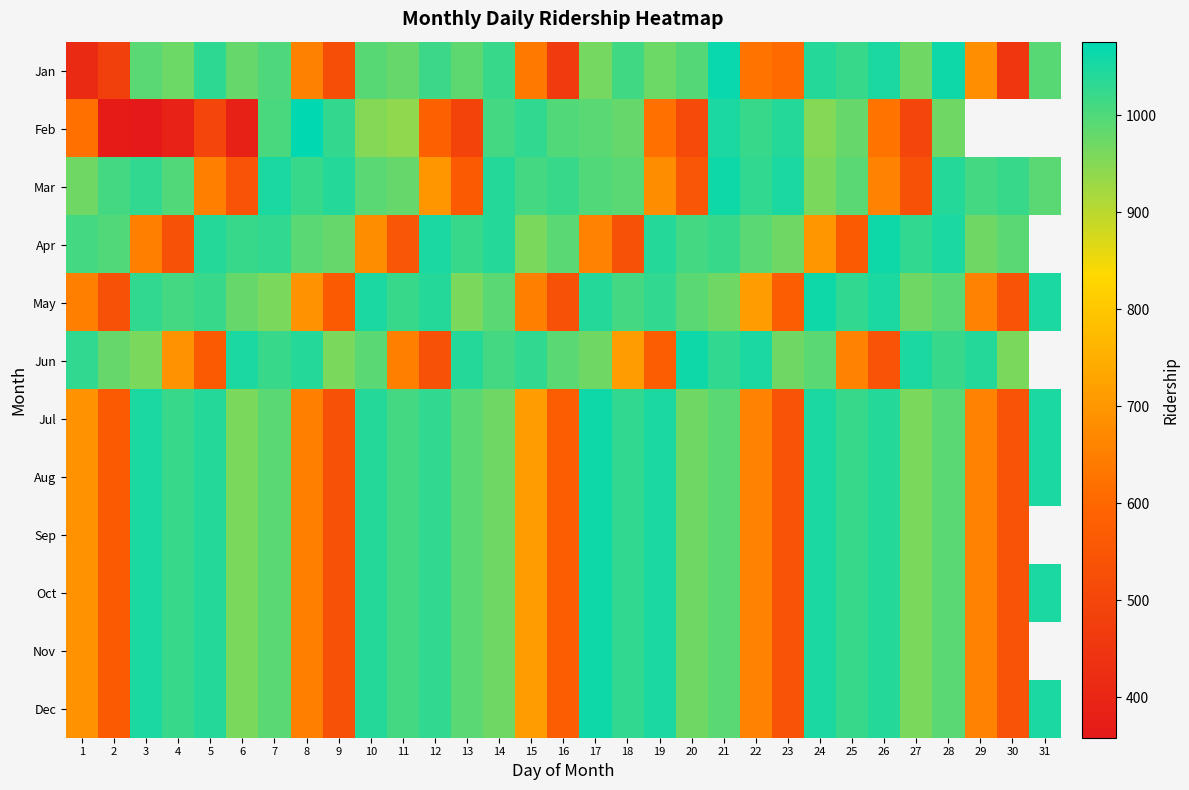

Rank the series at 1 from highest to lowest value.

Jun, Apr, Mar, Jul, Aug, Sep, Oct, Nov, Dec, May, Feb, Jan